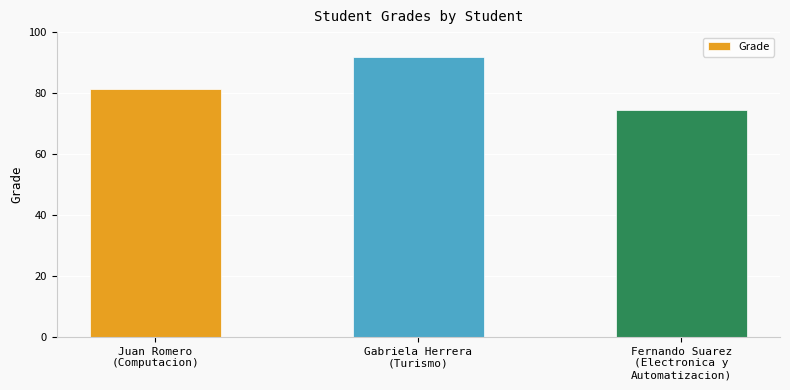

What position from the left is Gabriela Herrera
(Turismo)?

2